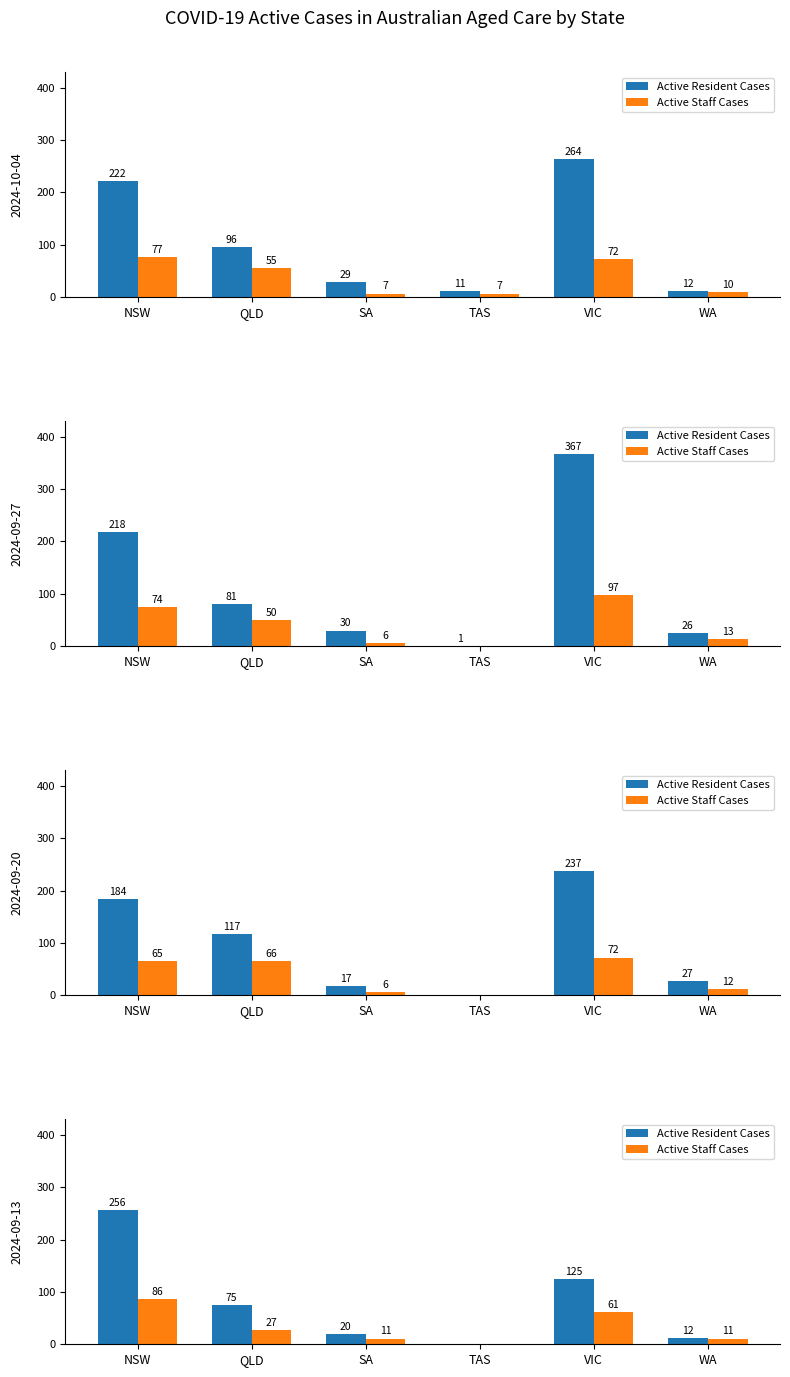

At VIC, list the series in order from largest to smallest.

Active Resident Cases, Active Staff Cases